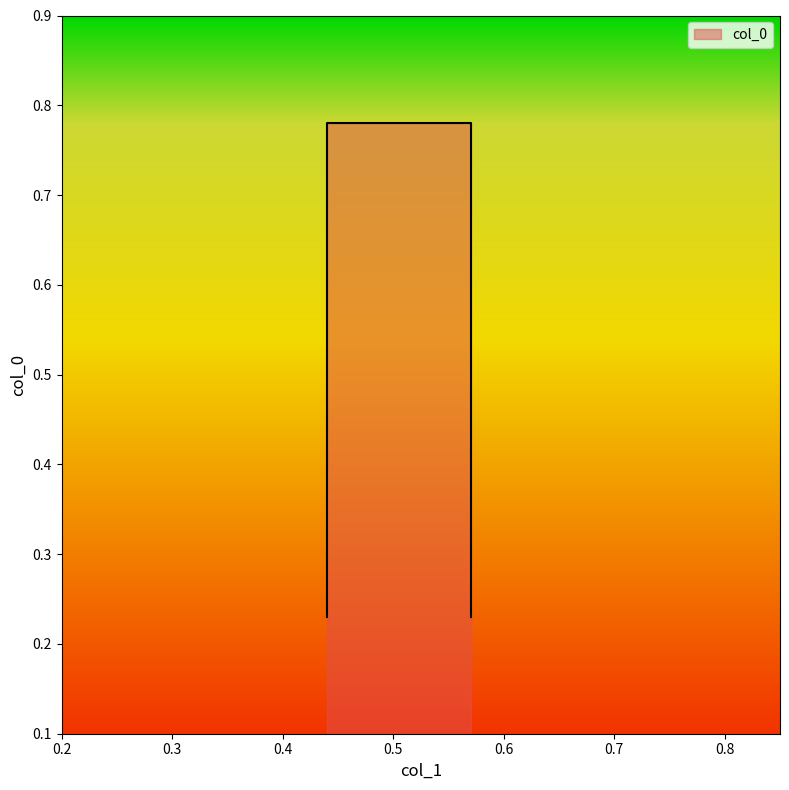

What is the value of the 2nd point from the left?

0.2